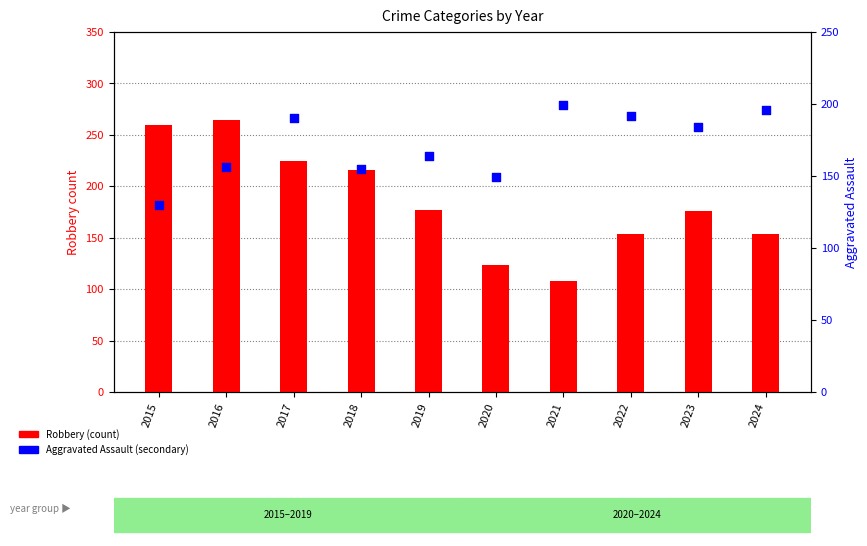

Which series contains the lowest Y value?

Robbery (count)